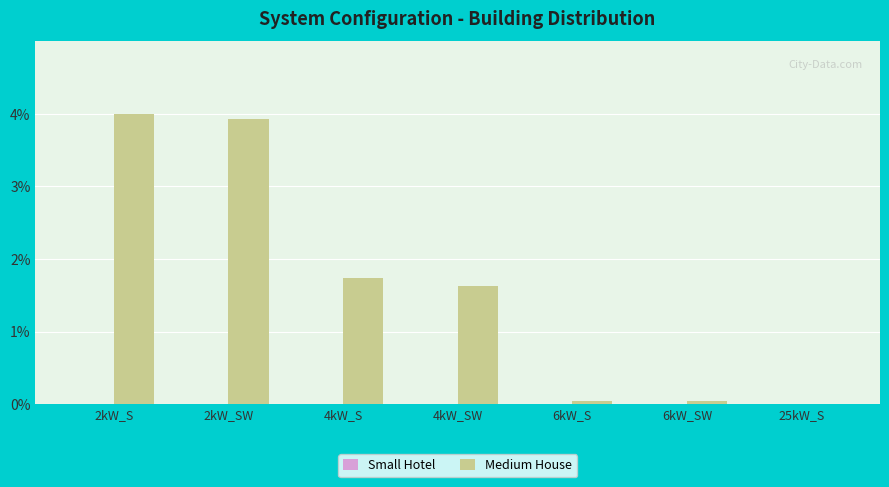

What is the maximum value shown in the chart?

4.0